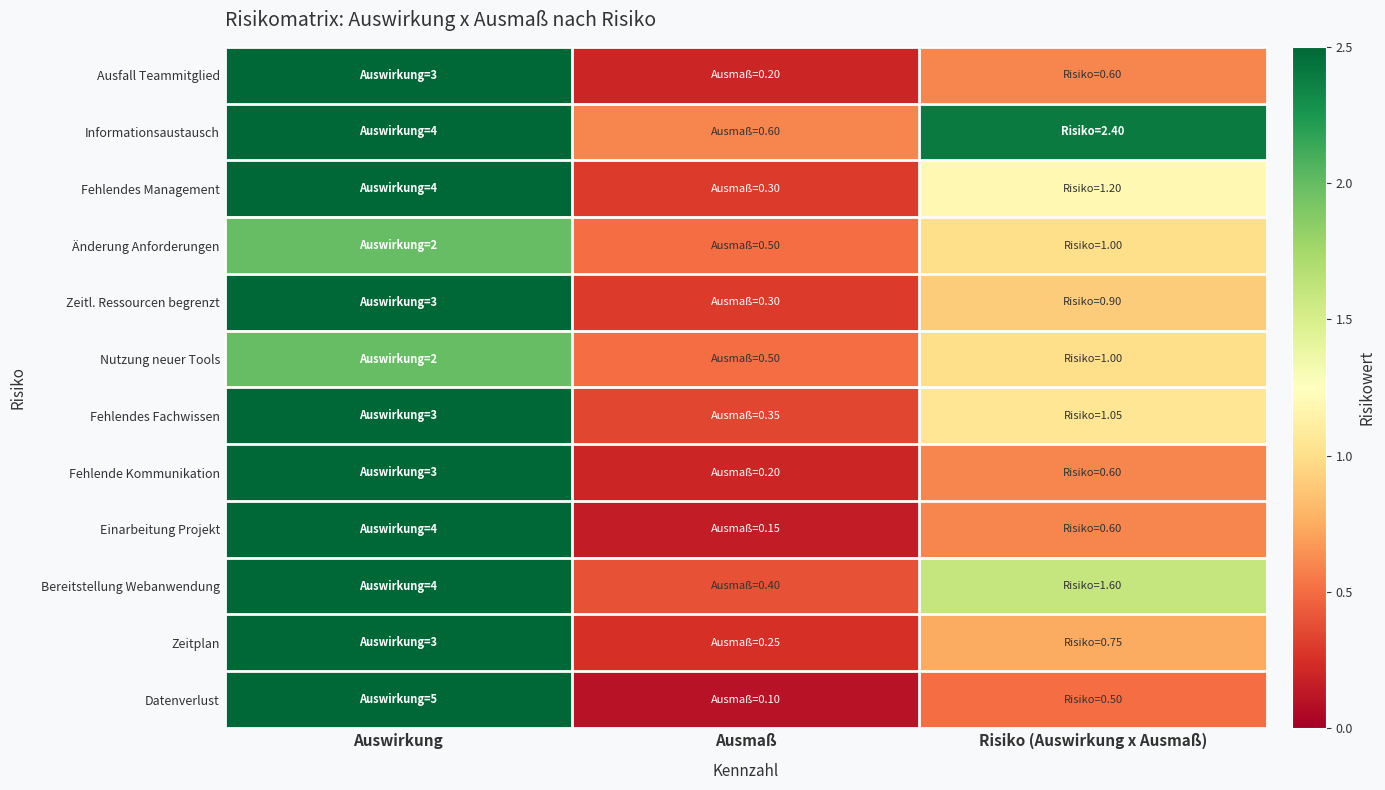

At which category is the sum across all series the highest?

Auswirkung